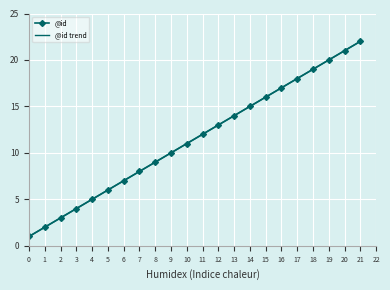

At which label is @id trend closest to 11?

10